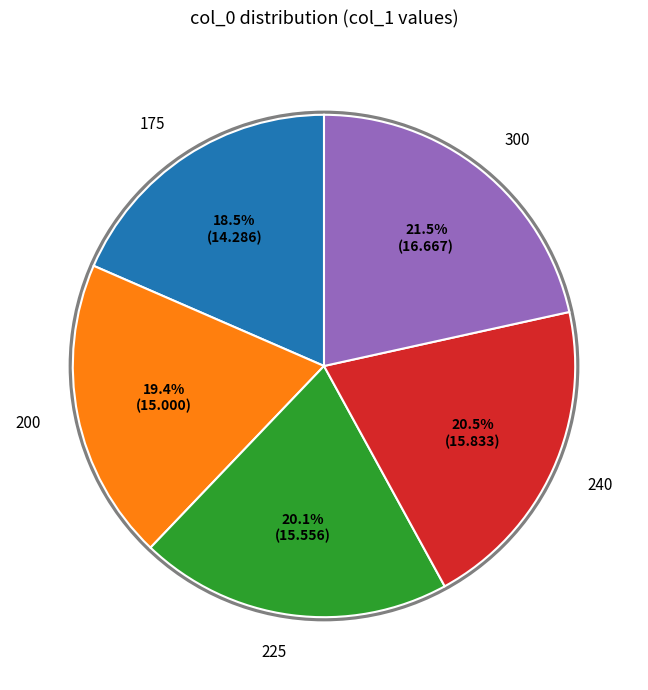

Is there any slice that represents more than half of the pie?

No